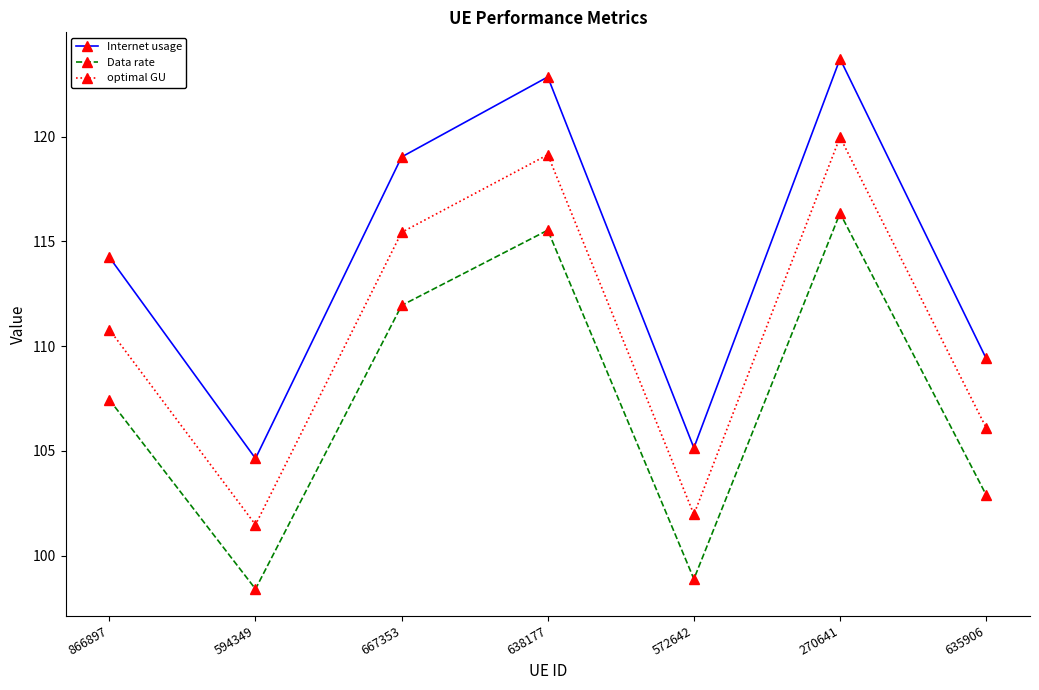

What is the approximate value of Data rate at 270641?

116.3